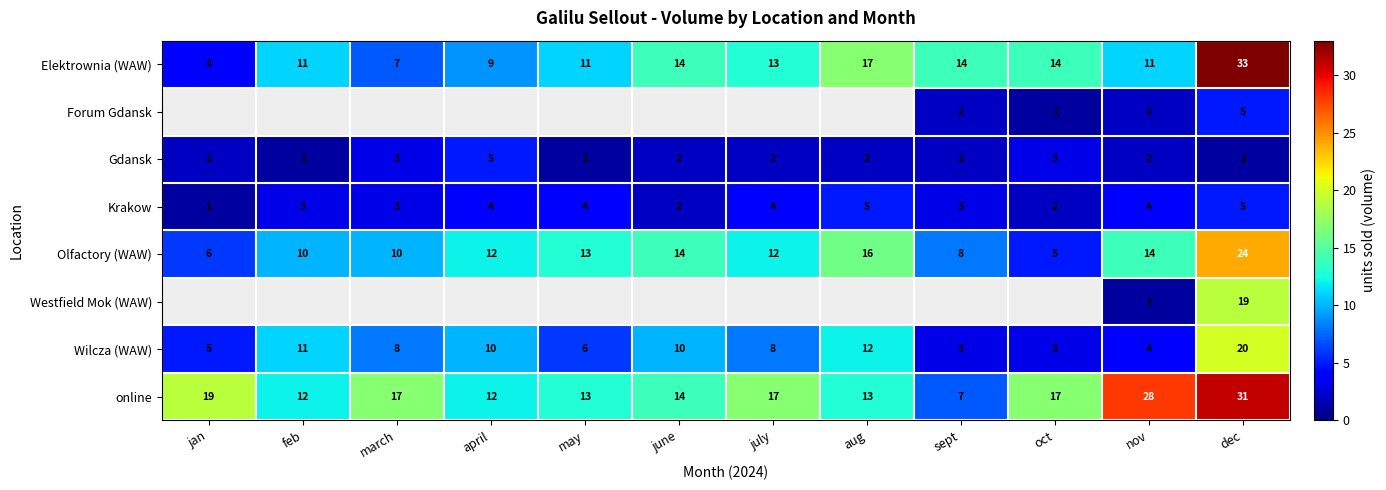

Is the value of Wilcza (WAW) at oct greater than the value of online at jan?

No